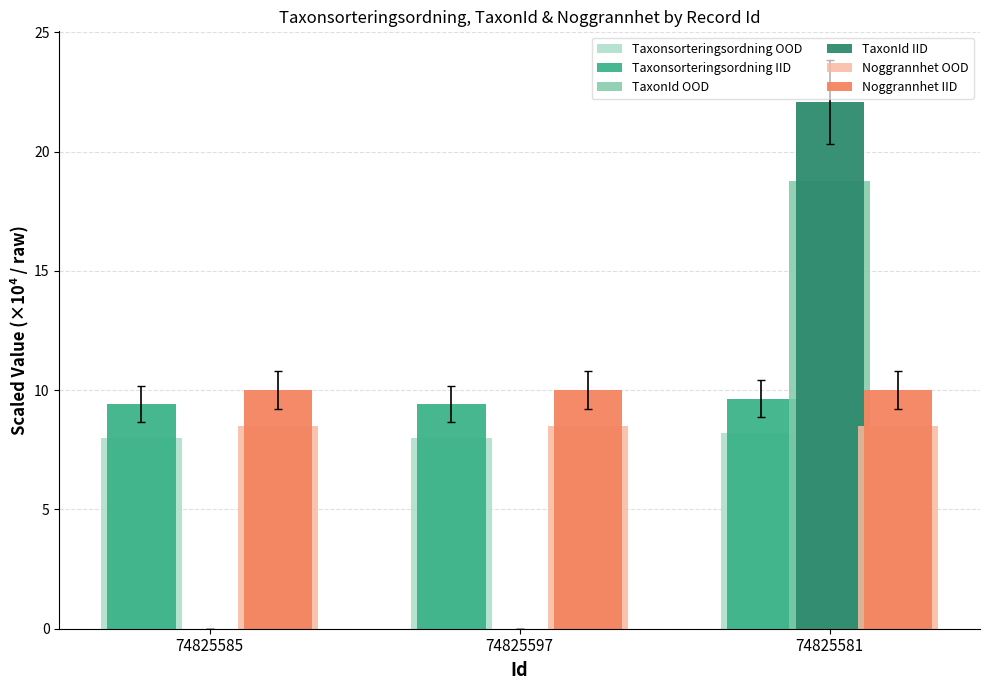

Which category has the highest value in the Taxonsorteringsordning IID series?

74825581